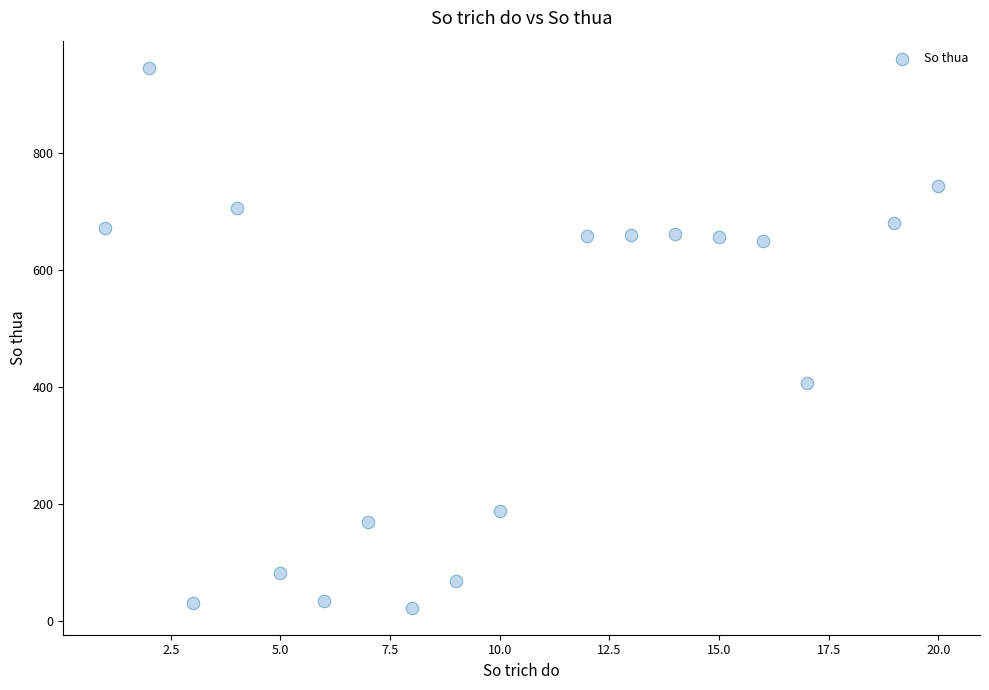

What is the range of X values (max minus min)?

19